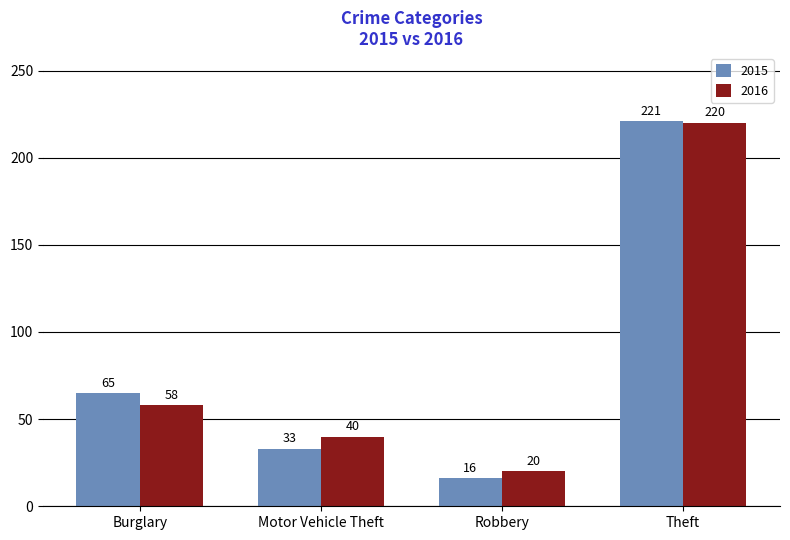

How many data points in 2016 are less than 58?

2